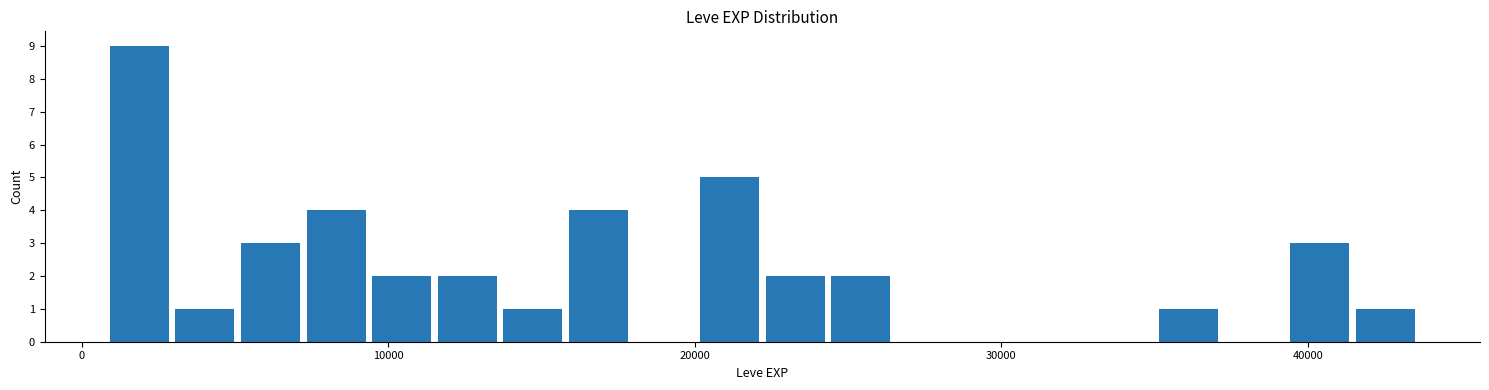

Read against the x-axis, roughly where is the centre of the tallest bar?

2000